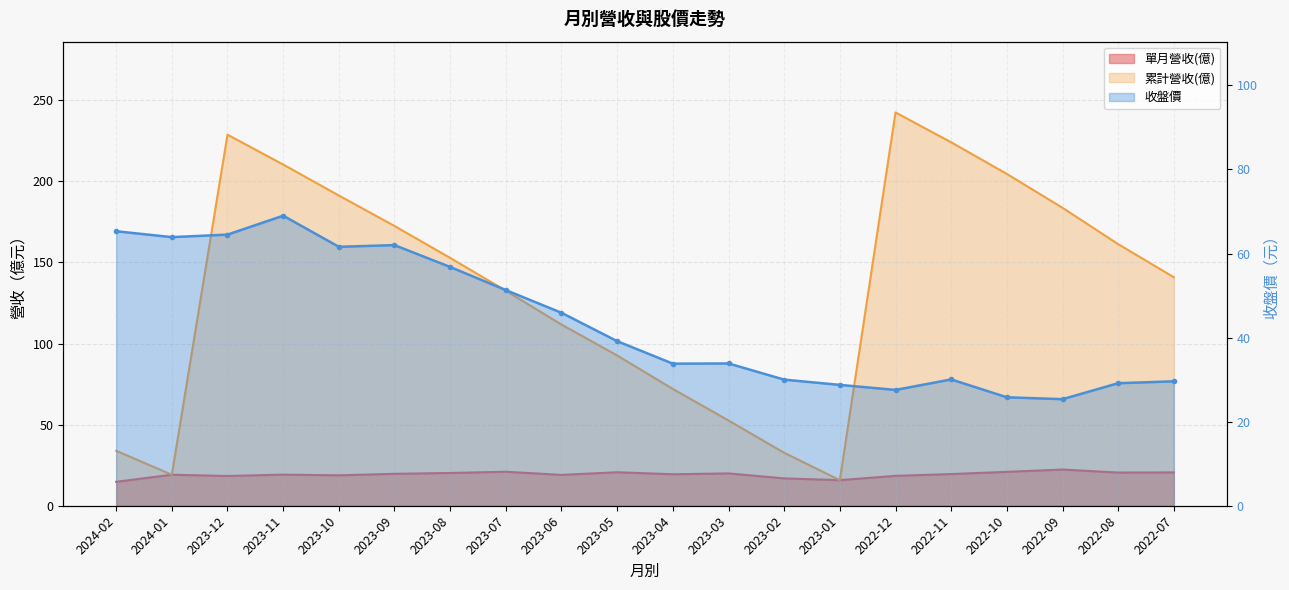

Which series has the widest spread of values?

累計營收(億)